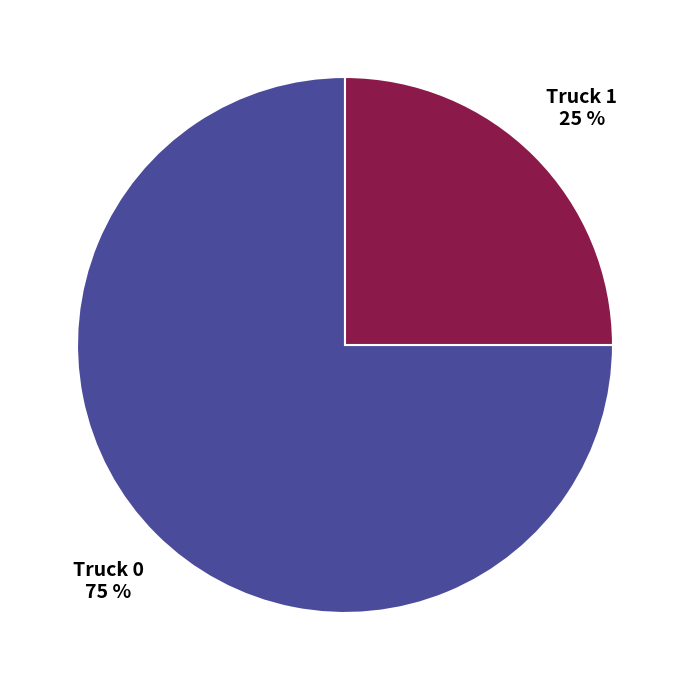

To the nearest percent, what is the average slice percentage?

50%